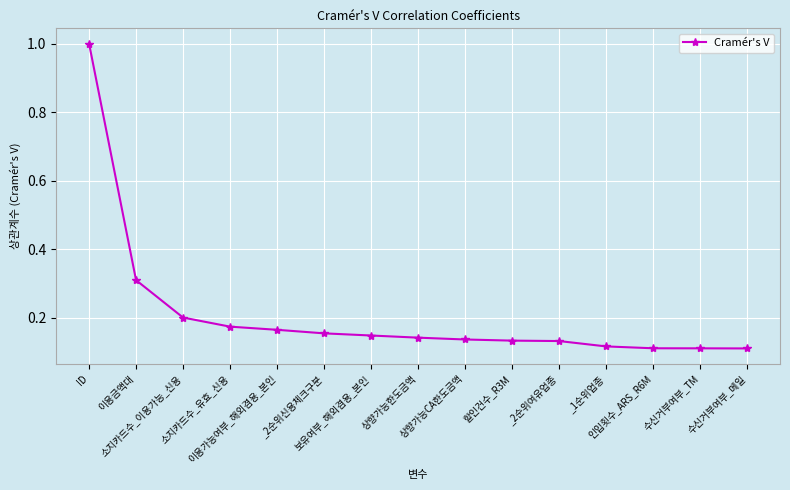

What is the difference between the maximum and minimum values?

0.9